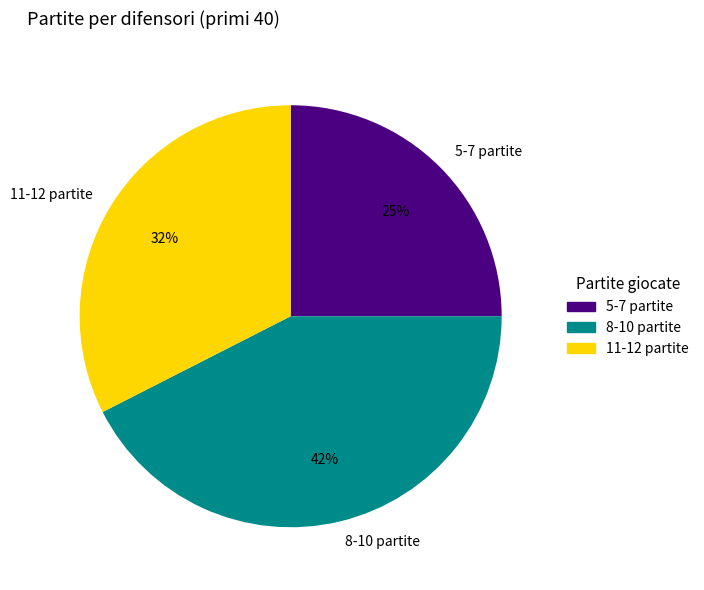

Which has a higher value, 5-7 partite or 8-10 partite?

8-10 partite